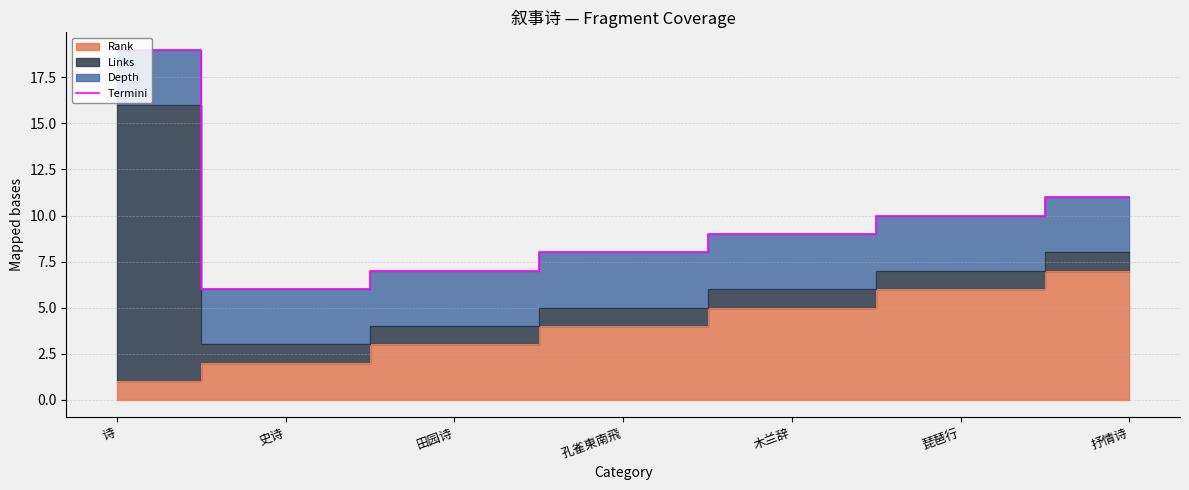

List the labels in order of value, smallest first.

史诗, 田园诗, 孔雀東南飛, 木兰辞, 琵琶行, 抒情诗, 诗